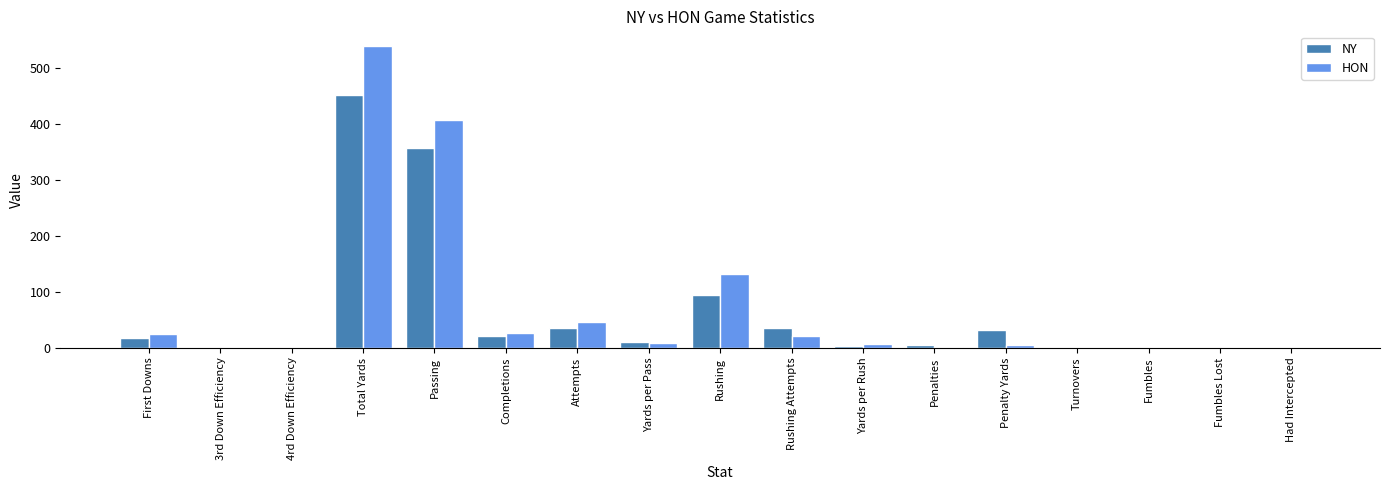

What is the sum of all NY values?

1062.0